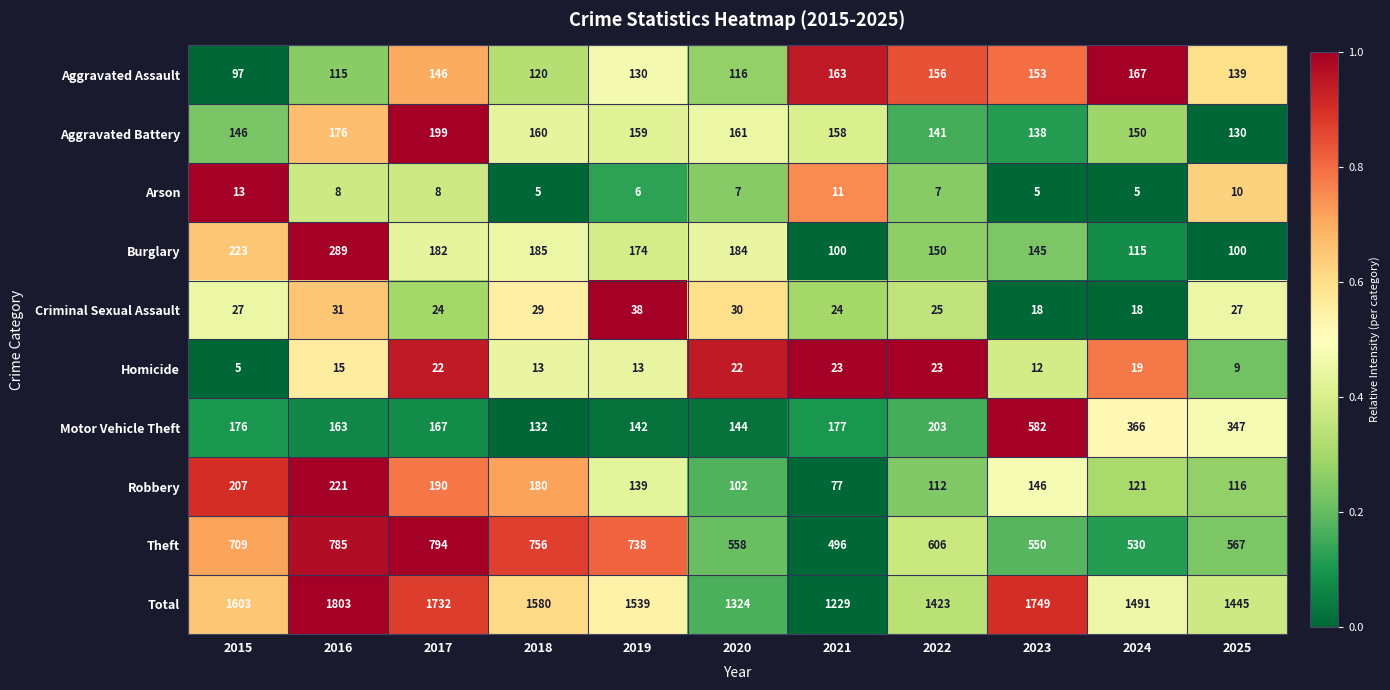

True or false: Robbery has a value of 337 at 2017.

False